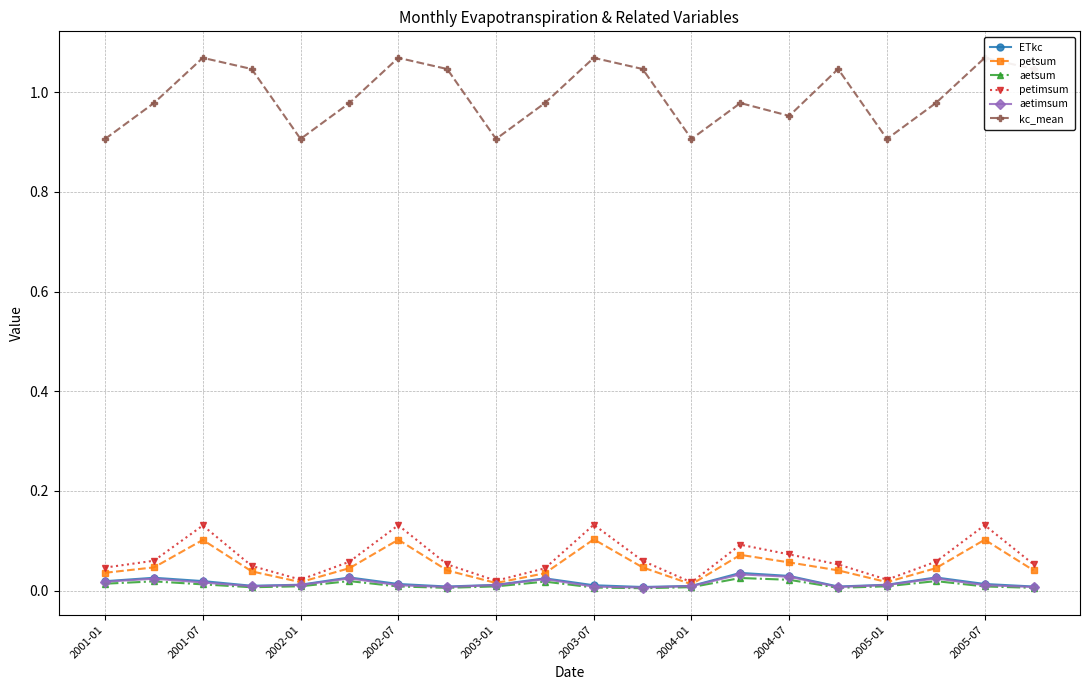

Is the value of aetsum at 2005-01 greater than the value of petimsum at 2002-07?

No